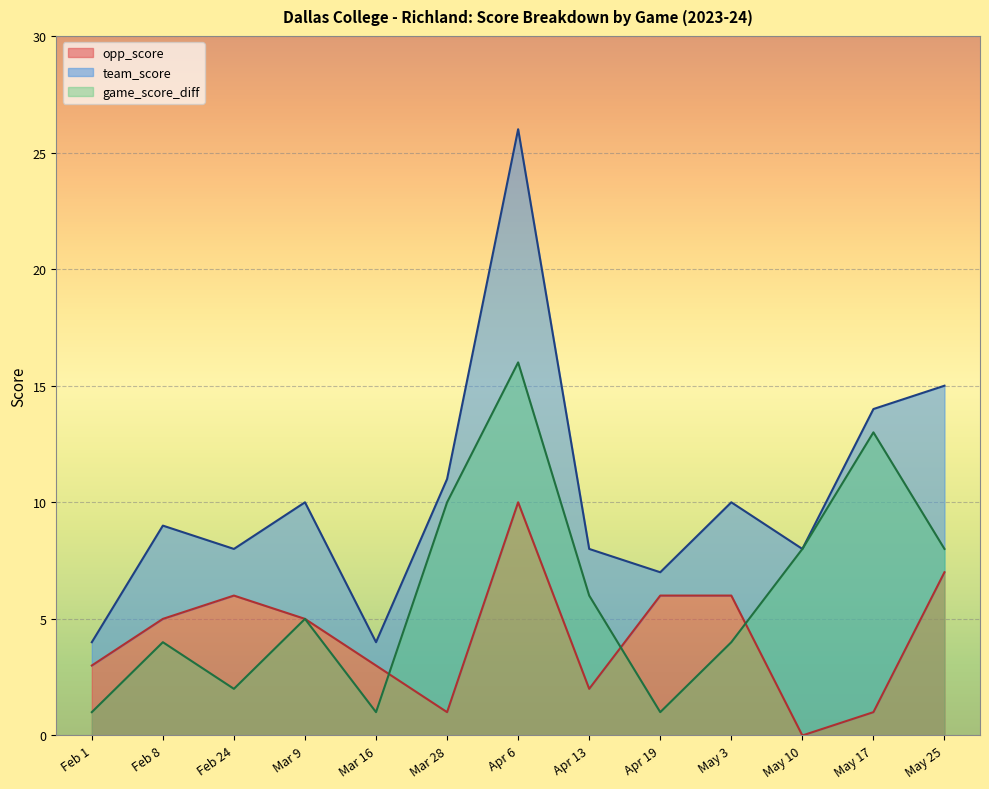

Reading left to right, extract all data points from this chart.

team_score: Feb 1=4	Feb 8=9	Feb 24=8	Mar 9=10	Mar 16=4	Mar 28=11	Apr 6=26	Apr 13=8	Apr 19=7	May 3=10	May 10=8	May 17=14	May 25=15
opp_score: Feb 1=3	Feb 8=5	Feb 24=6	Mar 9=5	Mar 16=3	Mar 28=1	Apr 6=10	Apr 13=2	Apr 19=6	May 3=6	May 10=0	May 17=1	May 25=7
game_score_diff: Feb 1=1	Feb 8=4	Feb 24=2	Mar 9=5	Mar 16=1	Mar 28=10	Apr 6=16	Apr 13=6	Apr 19=1	May 3=4	May 10=8	May 17=13	May 25=8